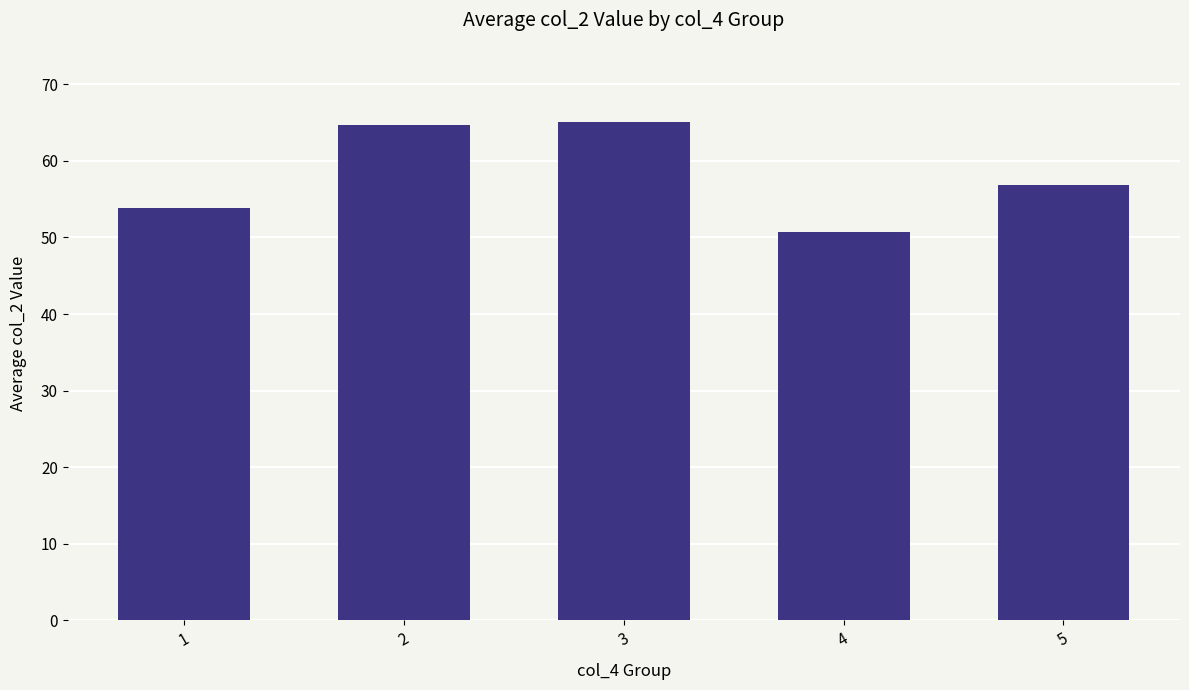

Reading left to right, extract all data points from this chart.

53.9	64.7	65.1	50.7	56.8